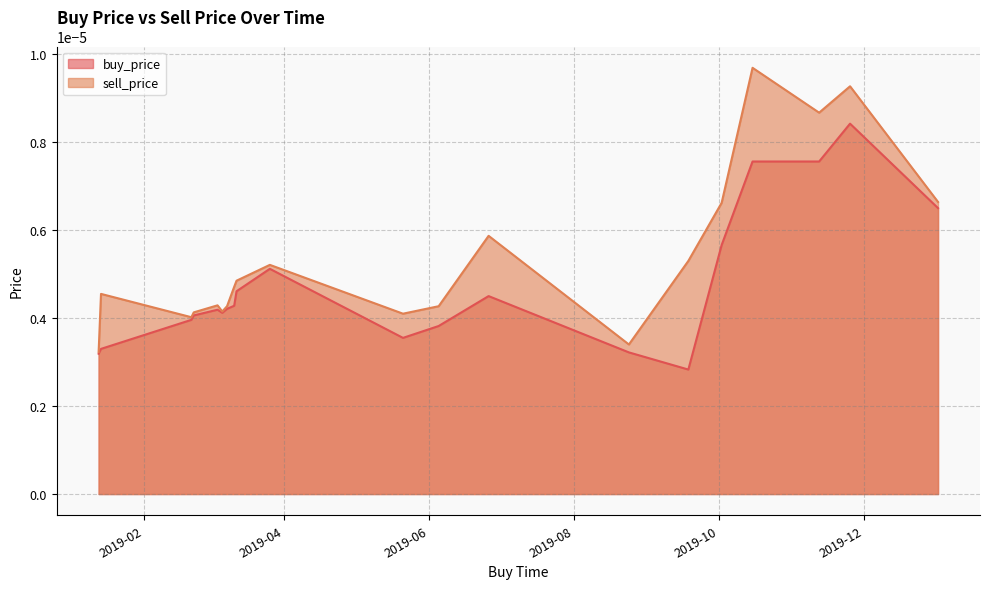

Rank the series at 2019-03-11 from highest to lowest value.

sell_price, buy_price